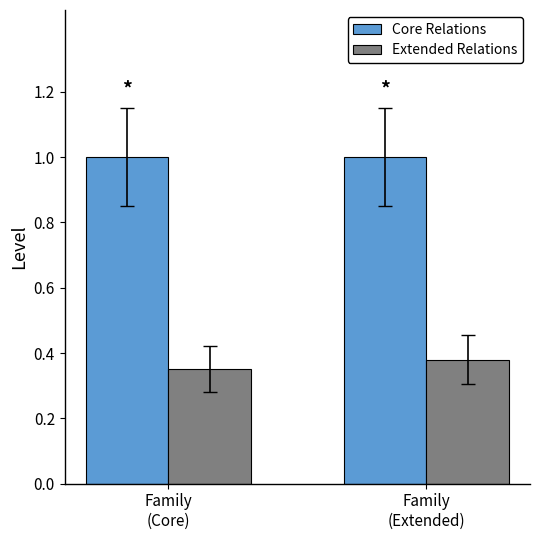

Are the bars grouped side by side (vs. stacked)?

Yes